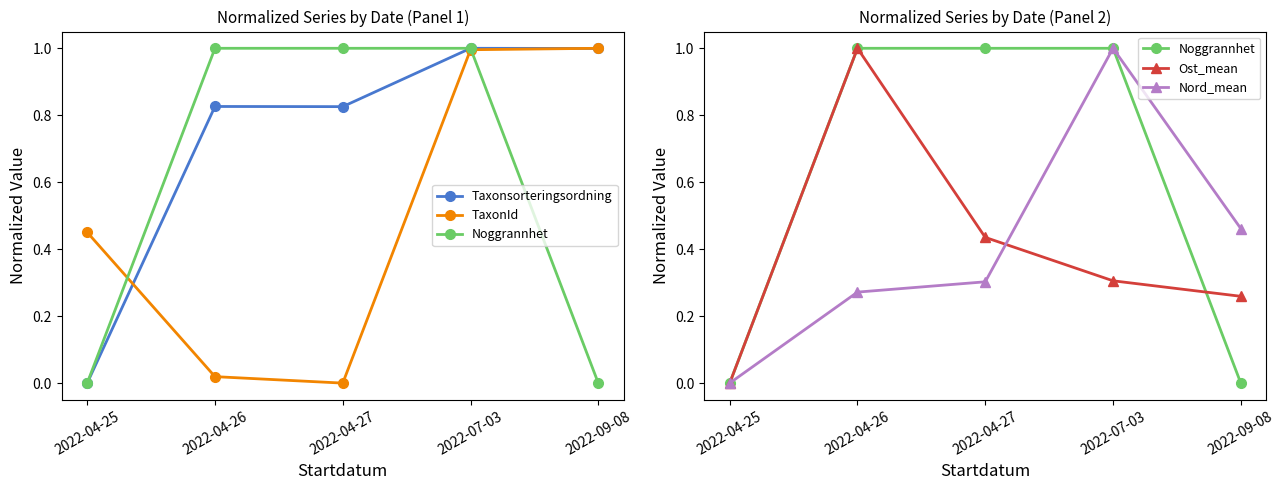

Does the chart display data point markers on the line(s)?

Yes